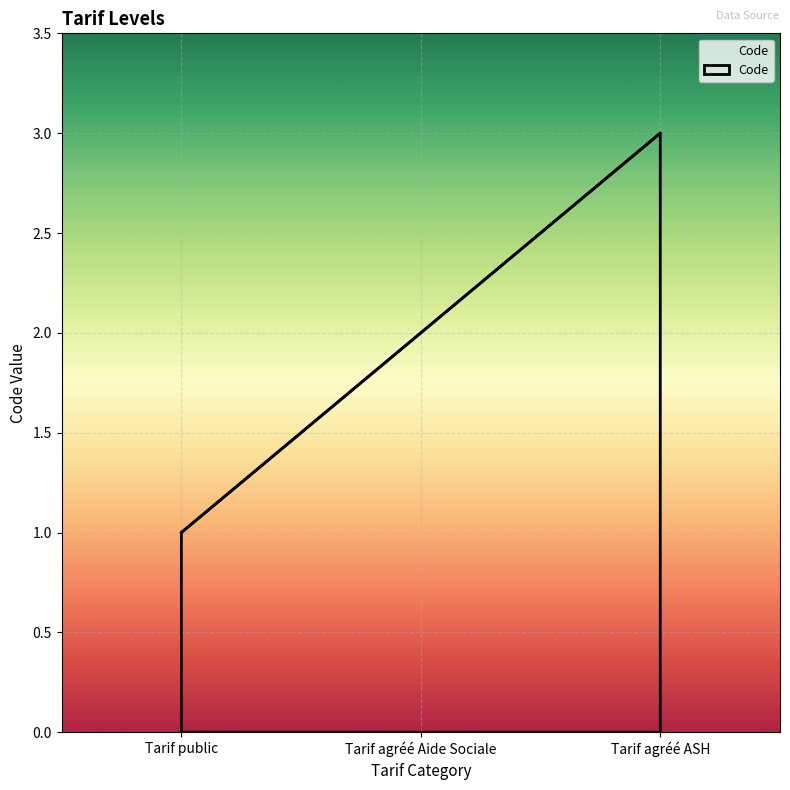

What is the approximate value at Tarif public?

1